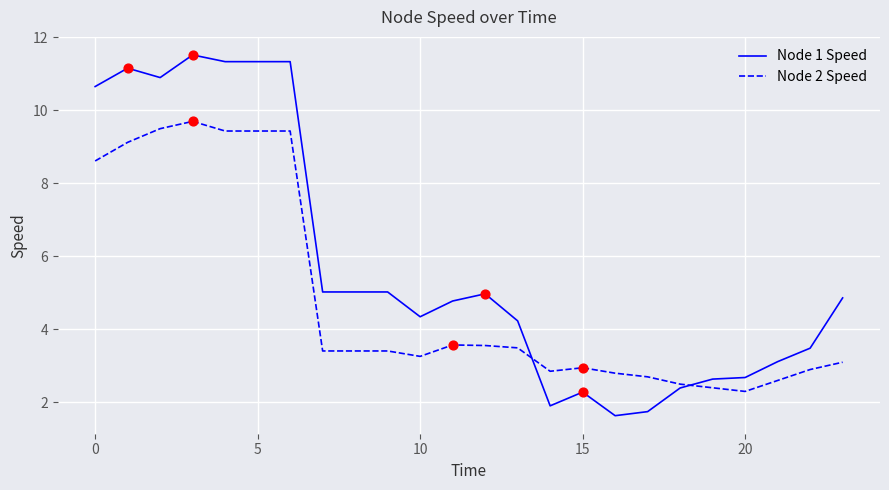

At how many categories does at least one series exceed 2?

24